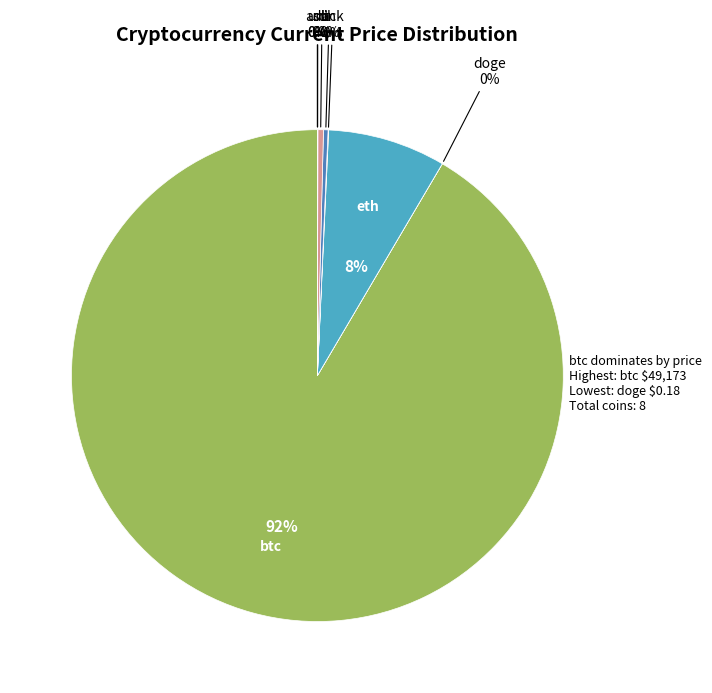

To the nearest percent, what is the difference between the largest and smallest slice percentages?

92%